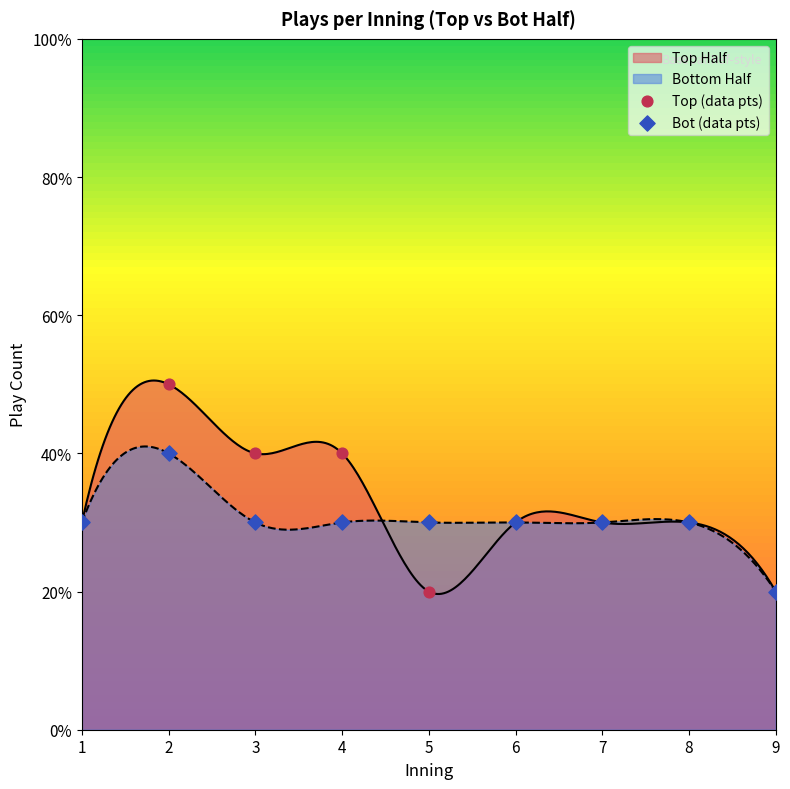

Which series reaches the maximum Y coordinate?

Top (data pts)